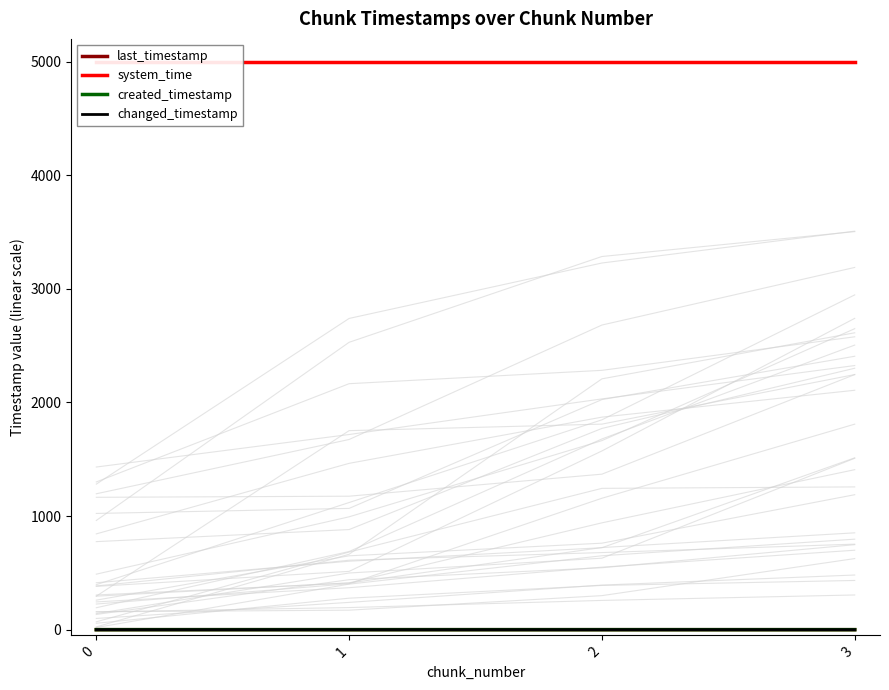

What is the maximum value shown in the chart?

5000.0